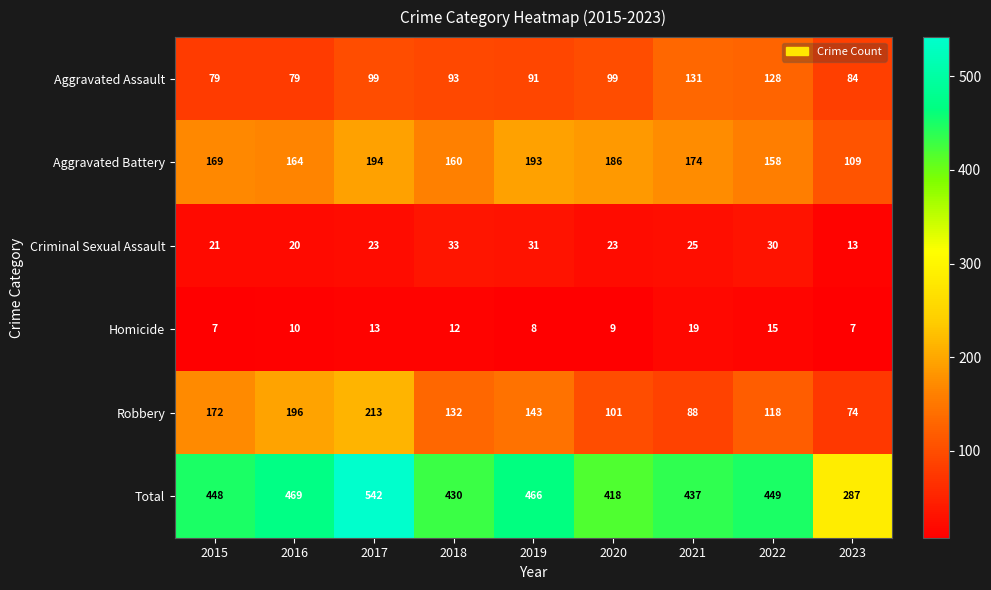

What is the difference between the highest and lowest values at 2019?

458